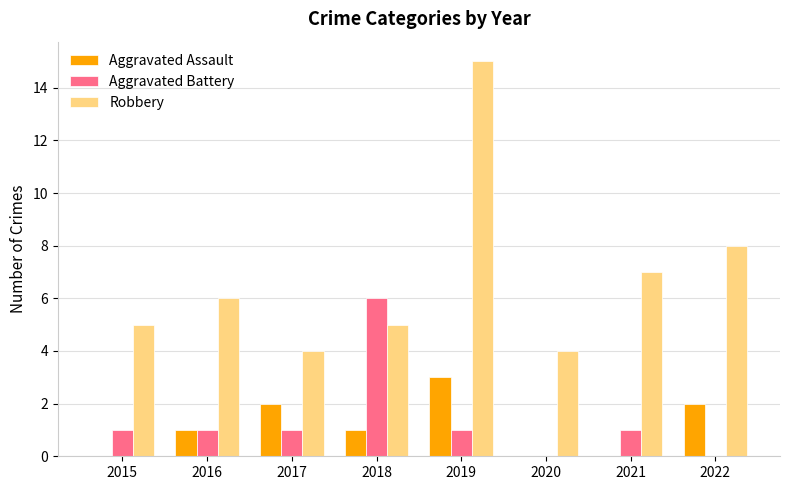

Reading right to left, extract all data points from this chart.

Aggravated Assault: 2022=2	2021=0	2020=0	2019=3	2018=1	2017=2	2016=1	2015=0
Aggravated Battery: 2022=0	2021=1	2020=0	2019=1	2018=6	2017=1	2016=1	2015=1
Robbery: 2022=8	2021=7	2020=4	2019=15	2018=5	2017=4	2016=6	2015=5